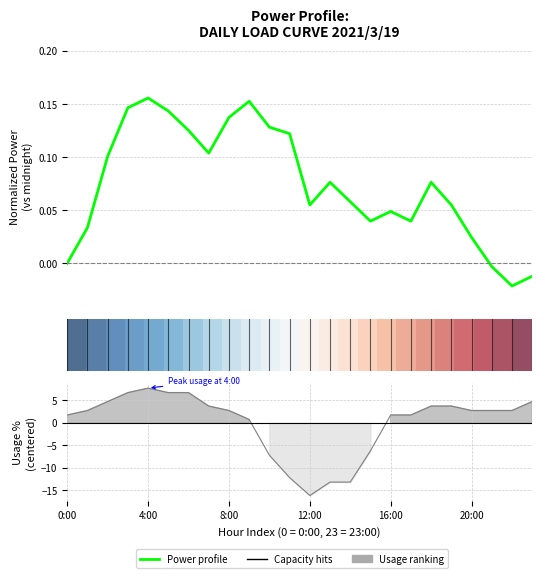

What is the average value of the Power profile series?

0.1